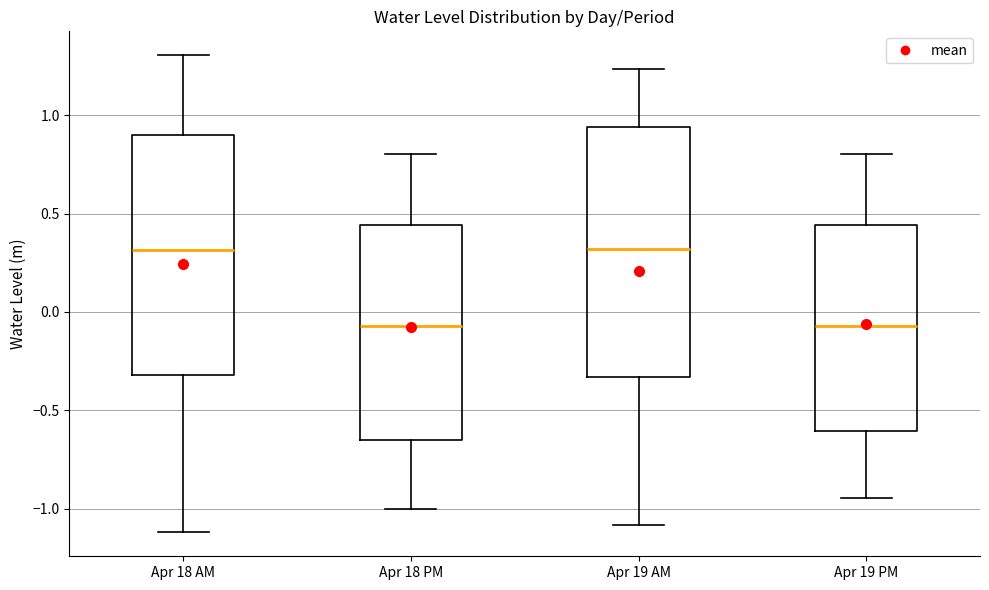

Which box is the tallest, from its lower edge to its upper edge?

Apr 19 AM